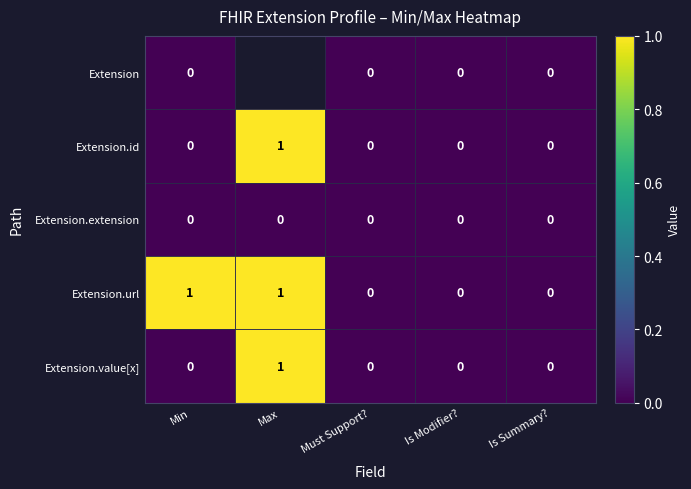

How many distinct data groups are displayed?

5